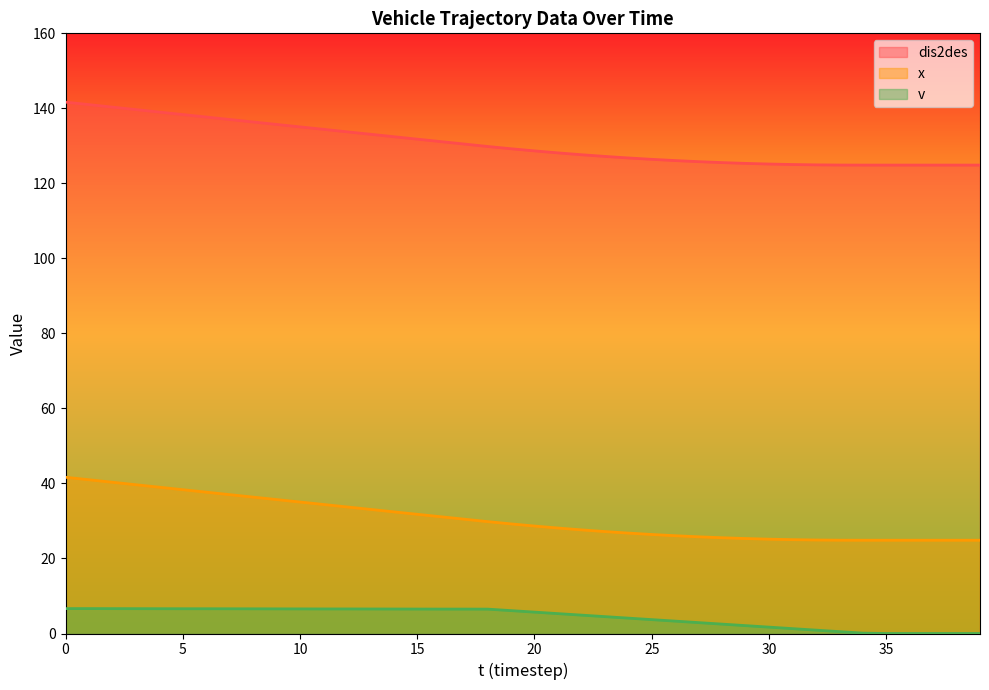

True or false: dis2des has a value of 230.9 at 16.

False